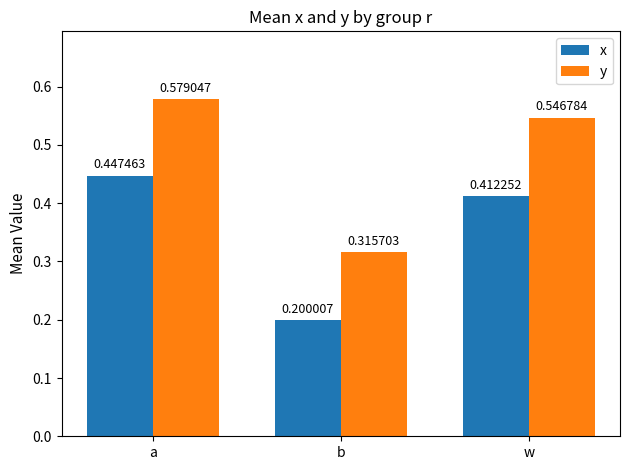

Rank the series at b from lowest to highest value.

x, y